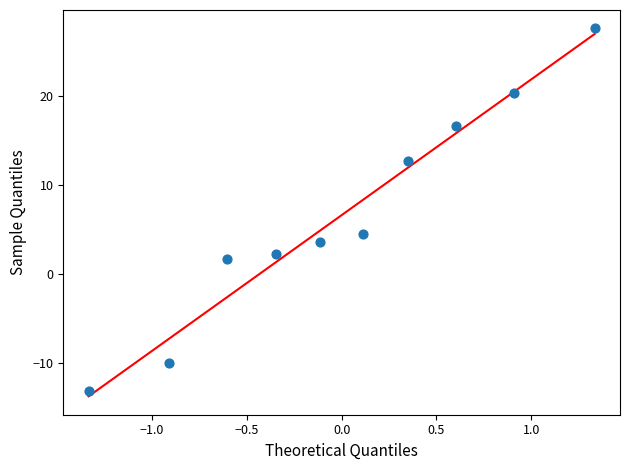

What is the average Y value?

6.6